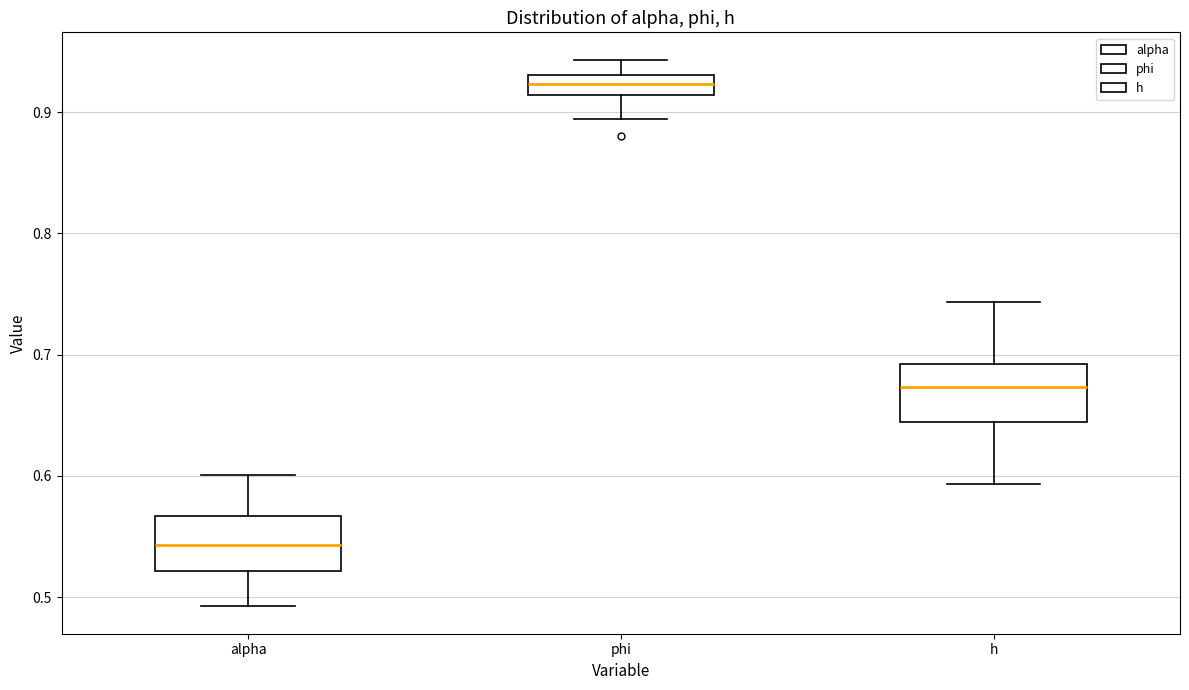

Reading left to right, transcribe this box plot: for each box, give where its median line is, the range the box spans, and where its two whiskers end, as read against the y-axis. The values are not printed on the chart, so give them approximately, as read against the axis.

alpha: median 0.54, box 0.52 to 0.57, whiskers 0.49 to 0.60
phi: median 0.92, box 0.91 to 0.93, whiskers 0.89 to 0.94
h: median 0.67, box 0.64 to 0.69, whiskers 0.59 to 0.74